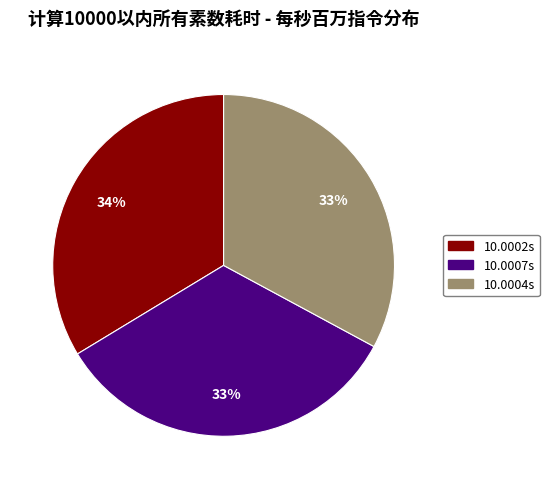

Combined, do 10.0004s and 10.0007s account for over 50%?

Yes